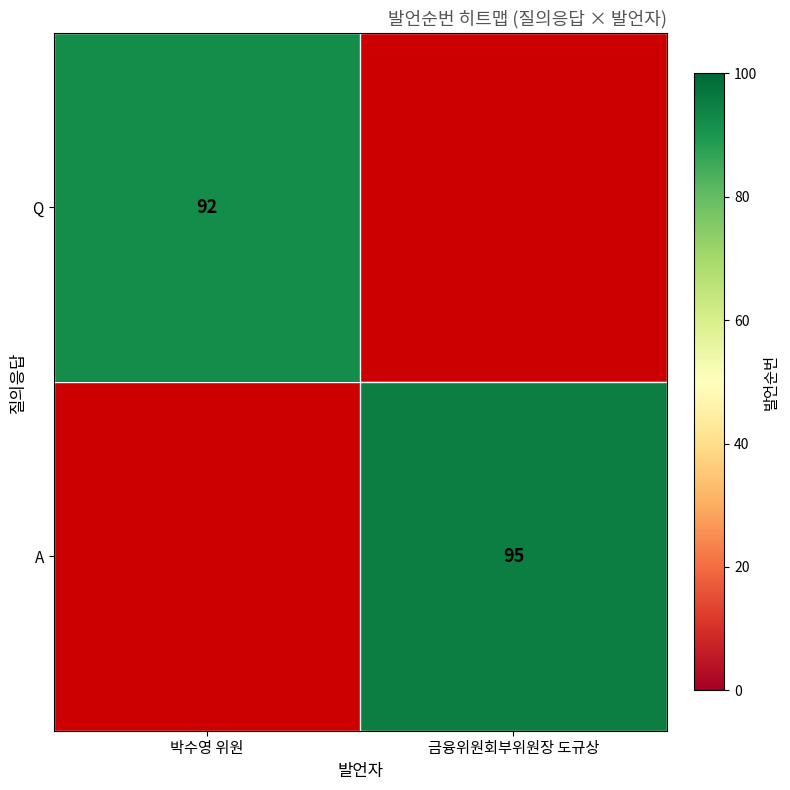

Is the value of A at 금융위원회부위원장 도규상 greater than the value of Q at 박수영 위원?

Yes